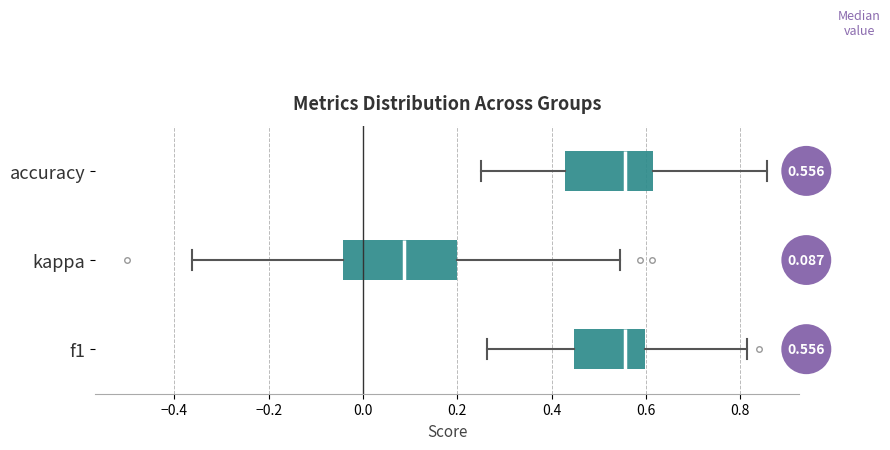

Which box is the widest, from its left edge to its right edge?

kappa